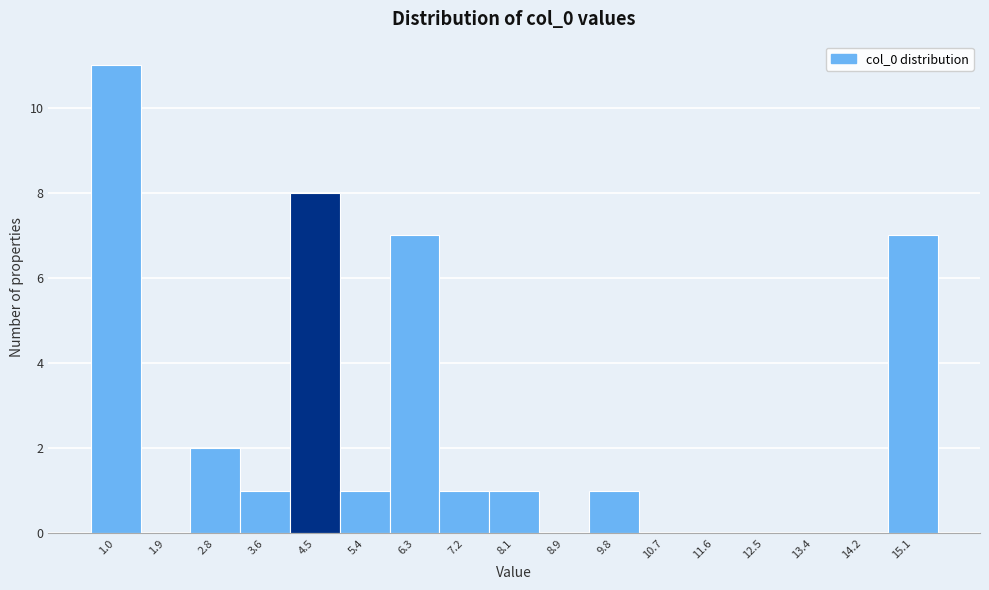

Reading left to right, what are all the values shown in this chart?

1.0=11	1.9=0	2.8=2	3.6=1	4.5=8	5.4=1	6.3=7	7.2=1	8.1=1	8.9=0	9.8=1	10.7=0	11.6=0	12.5=0	13.4=0	14.2=0	15.1=7